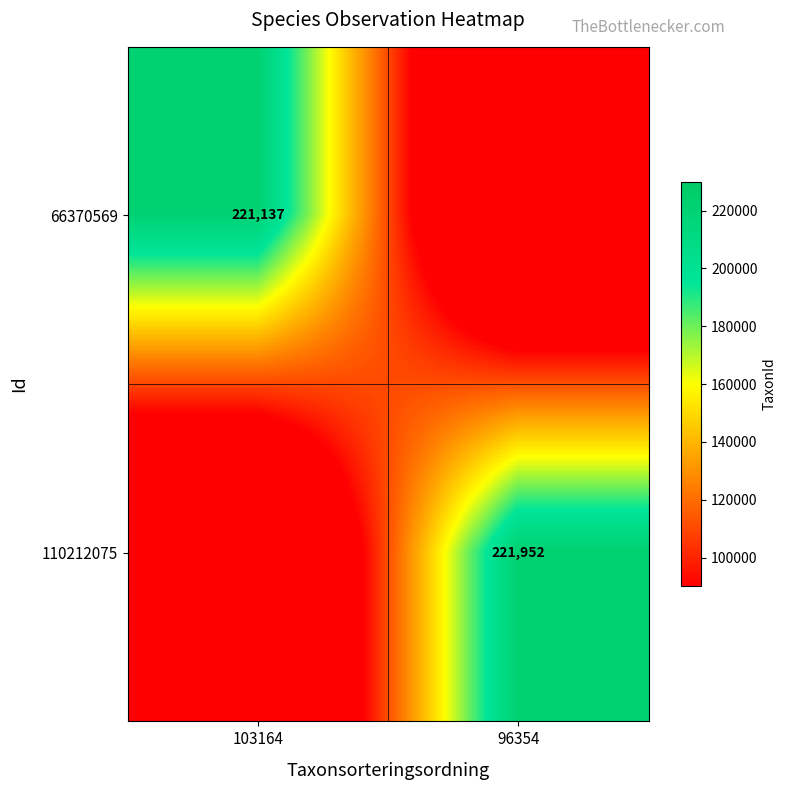

At which category is the sum across all series the highest?

96354